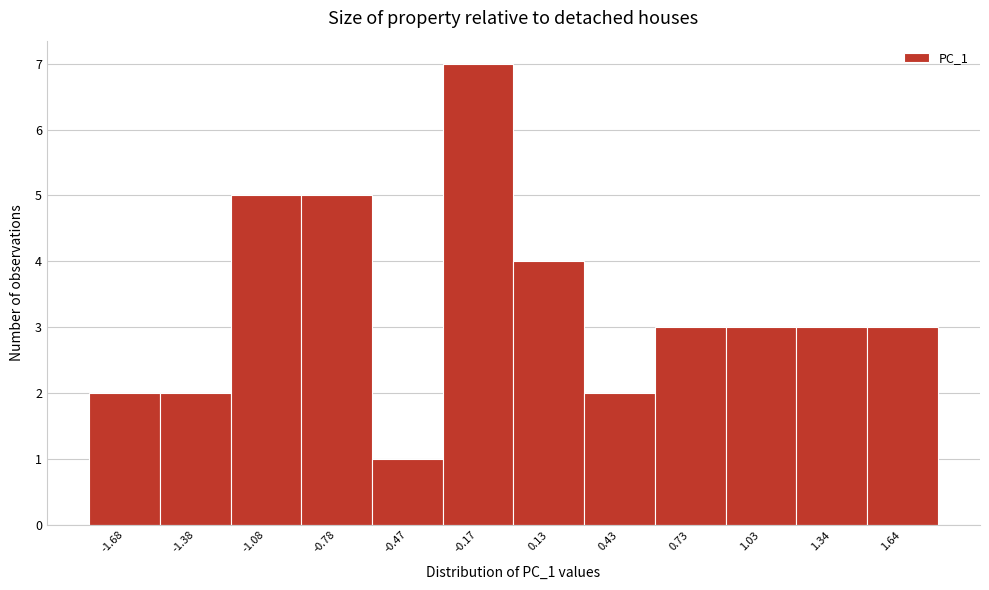

Reading left to right, list every bar in this chart as the range it spans on the x-axis followed by its height. Neither the bar edges nor the heights are printed on the chart, so give them approximately, as read against the axes.

-1.85 to -1.55: 2
-1.55 to -1.25: 2
-1.25 to -0.95: 5
-0.95 to -0.65: 5
-0.65 to -0.30: 1
-0.30 to 0.00: 7
0.00 to 0.30: 4
0.30 to 0.60: 2
0.60 to 0.90: 3
0.90 to 1.20: 3
1.20 to 1.50: 3
1.50 to 1.80: 3